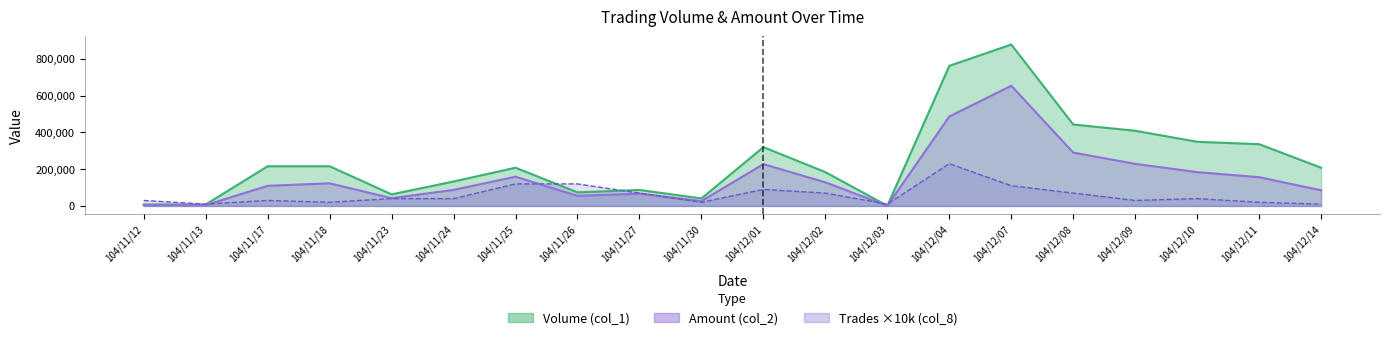

What position from the left is 104/12/07?

15